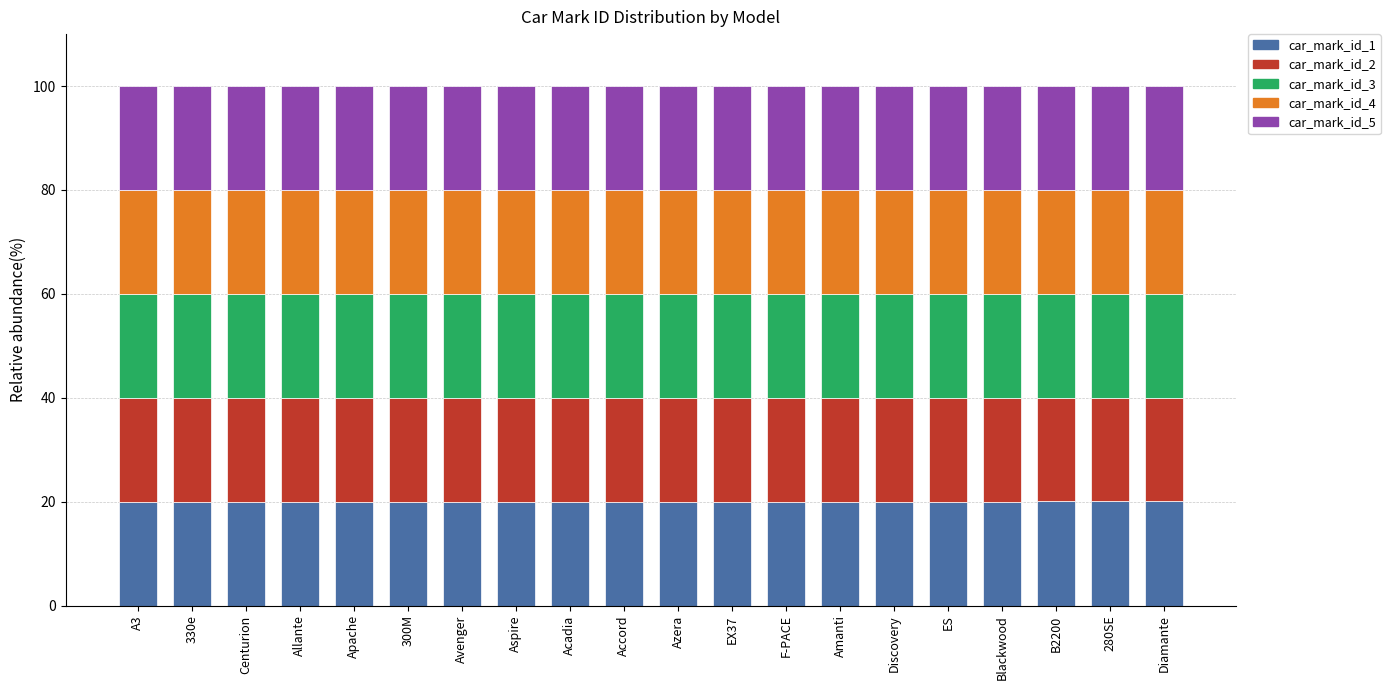

The car_mark_id_1 series shows 8.9 at 280SE. True or false?

False